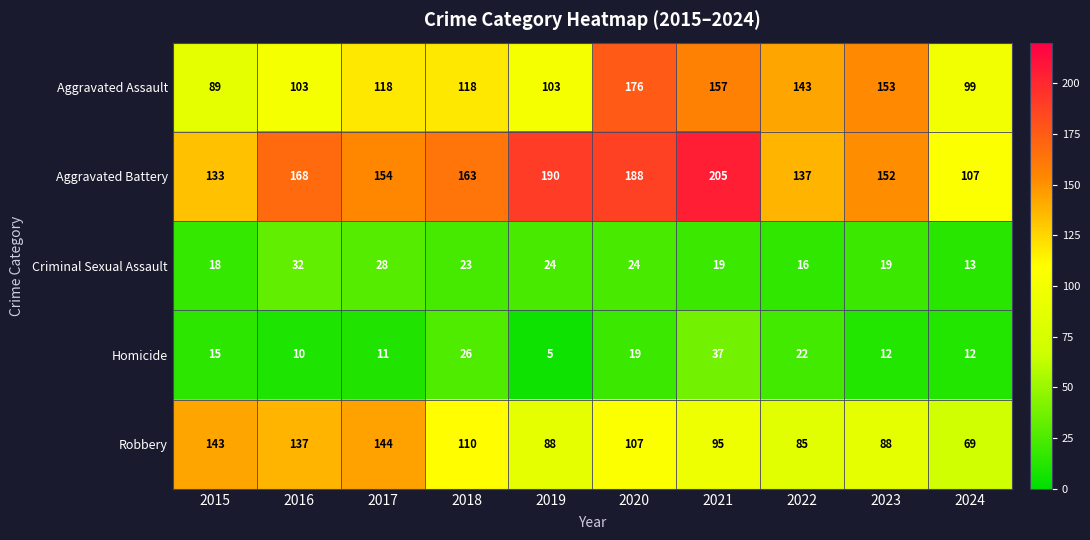

Which series changed the most between 2015 and 2020?

Aggravated Assault